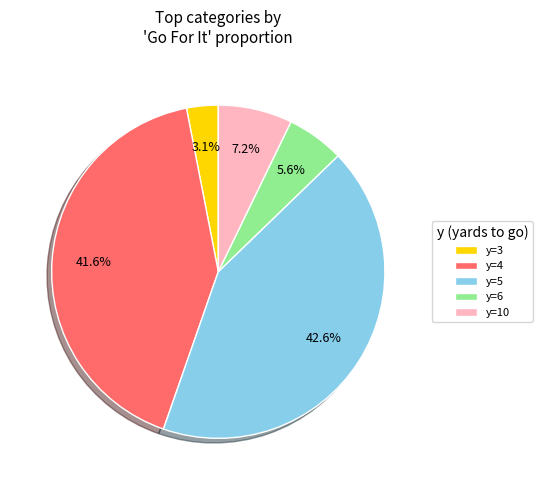

What percentage is NOT represented by y=4?

58.4%